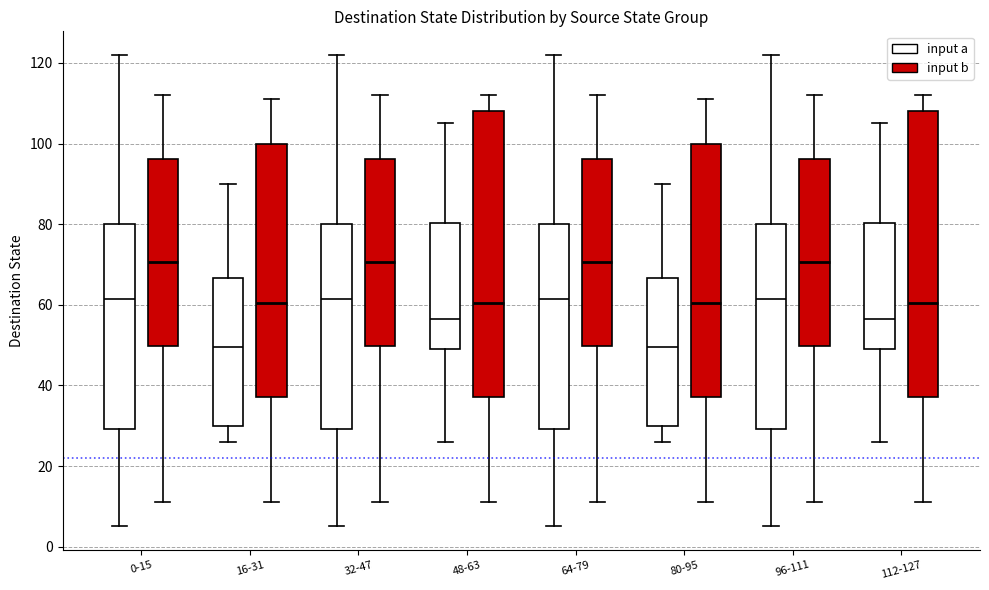

Where does the median line of the box for 0-15 (input a) sit on the y-axis? The values are not printed on the chart, so give them approximately, as read against the axis.

62